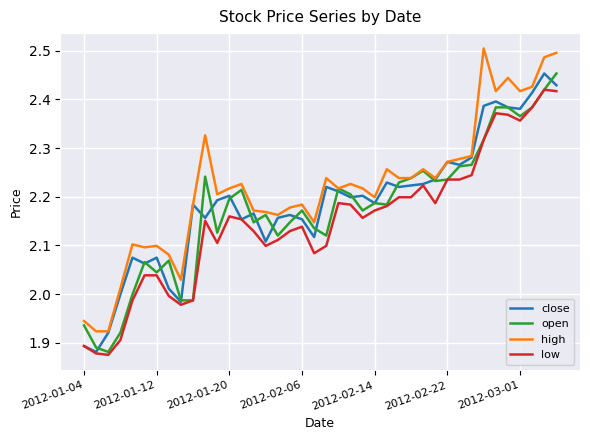

True or false: high and low intersect in this chart.

False